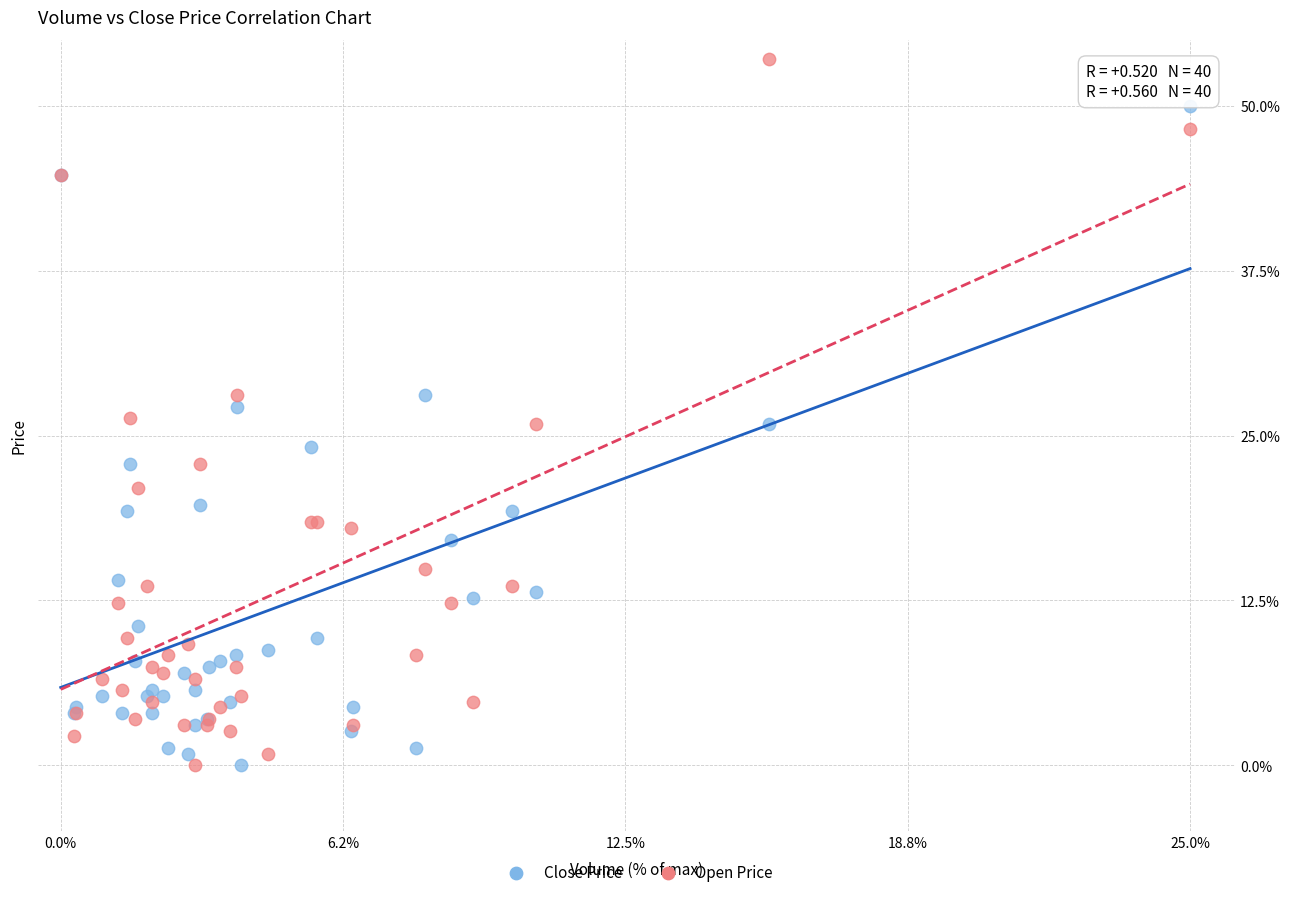

Which series contains the highest Y value?

Open Price